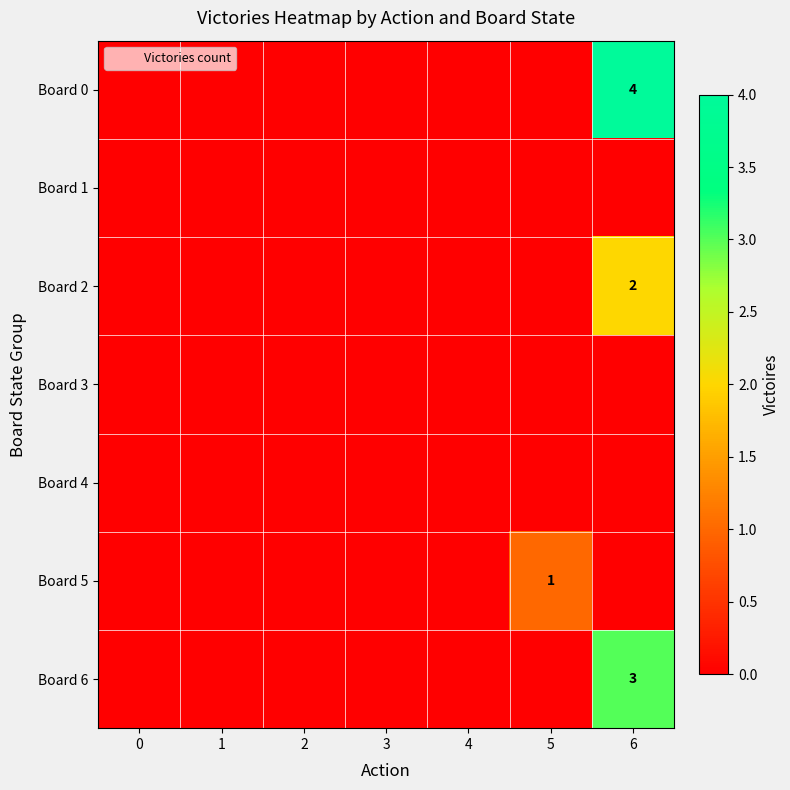

Between 1 and 3, which is larger?

1